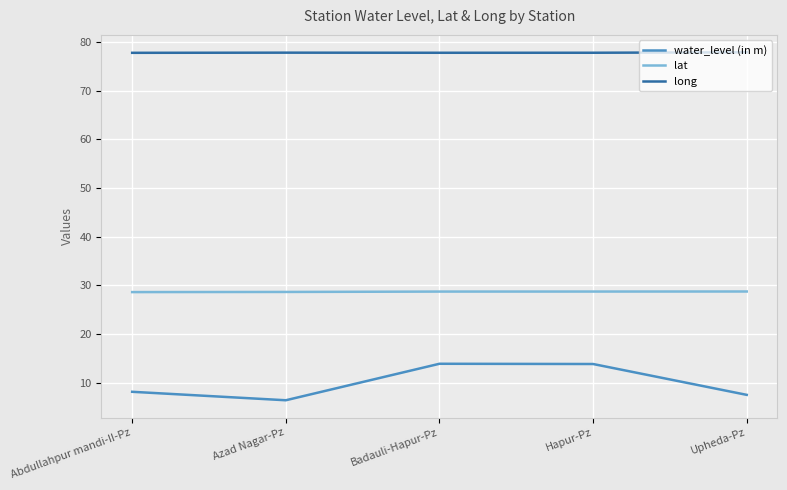

What is the minimum value shown in the chart?

6.4